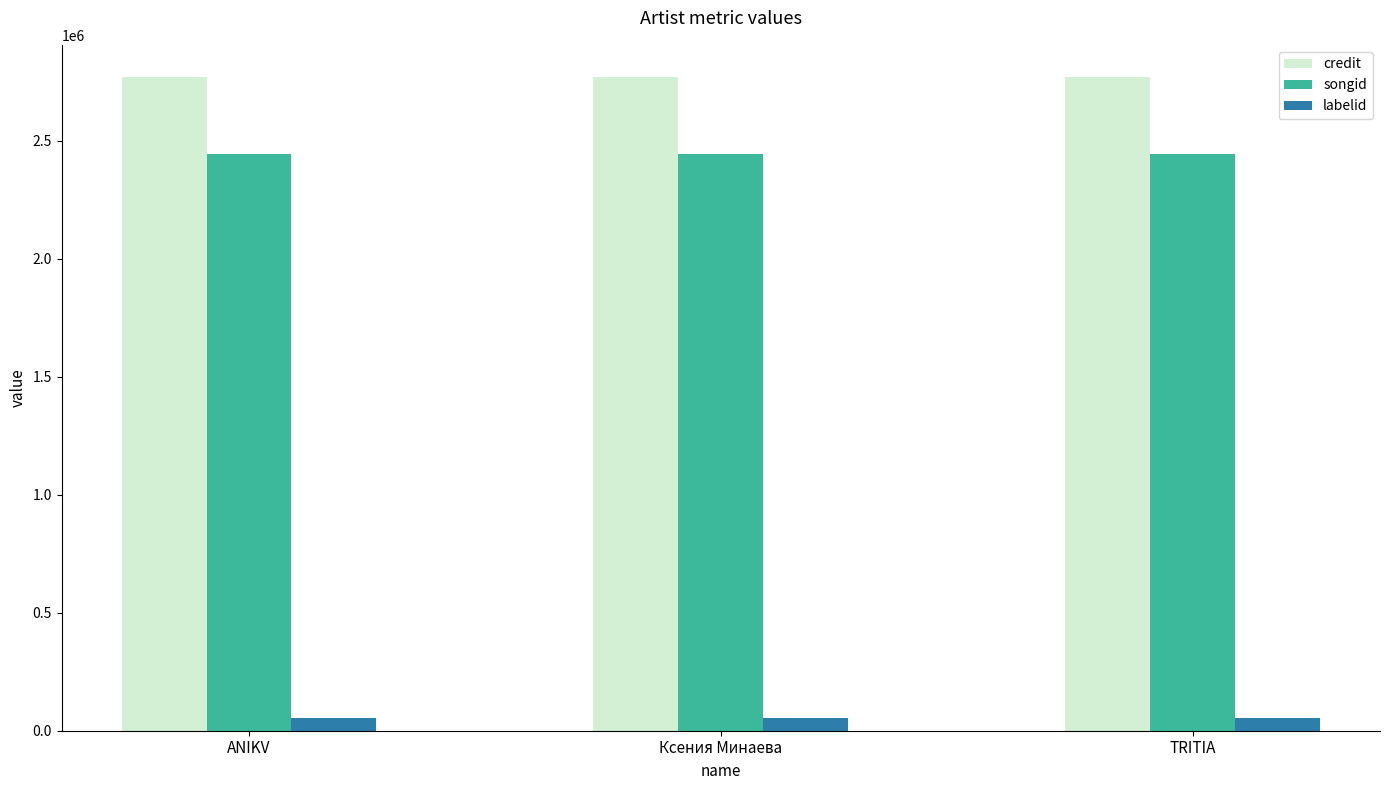

Reading left to right, list all the values displayed in this chart.

credit: ANIKV=2767435	Ксения Минаева=2767435	TRITIA=2767435
songid: ANIKV=2441945	Ксения Минаева=2441945	TRITIA=2441945
labelid: ANIKV=52758	Ксения Минаева=52758	TRITIA=52758